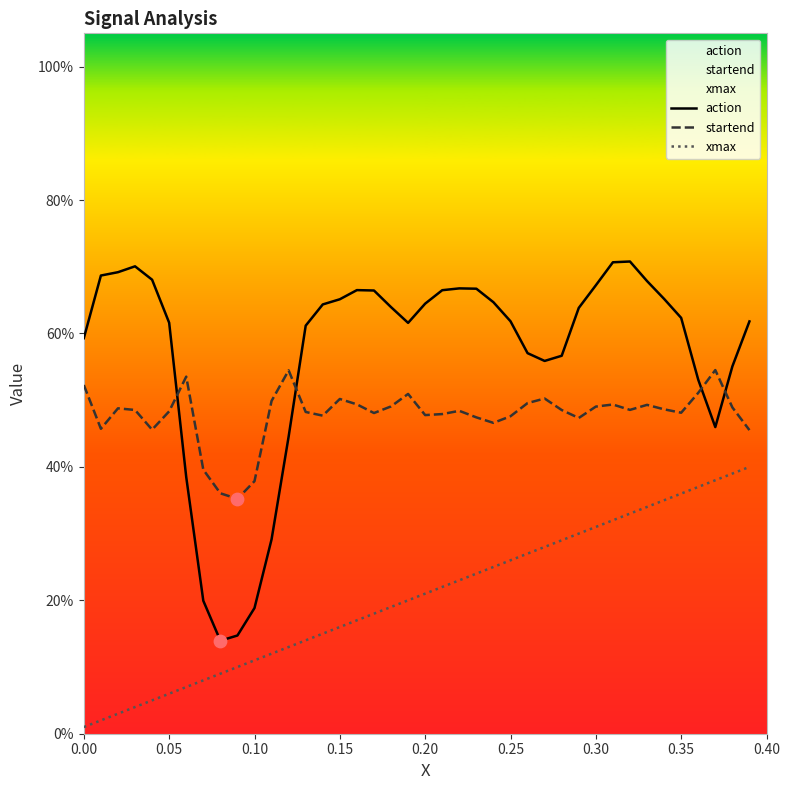

Which series reaches the minimum Y coordinate?

xmax